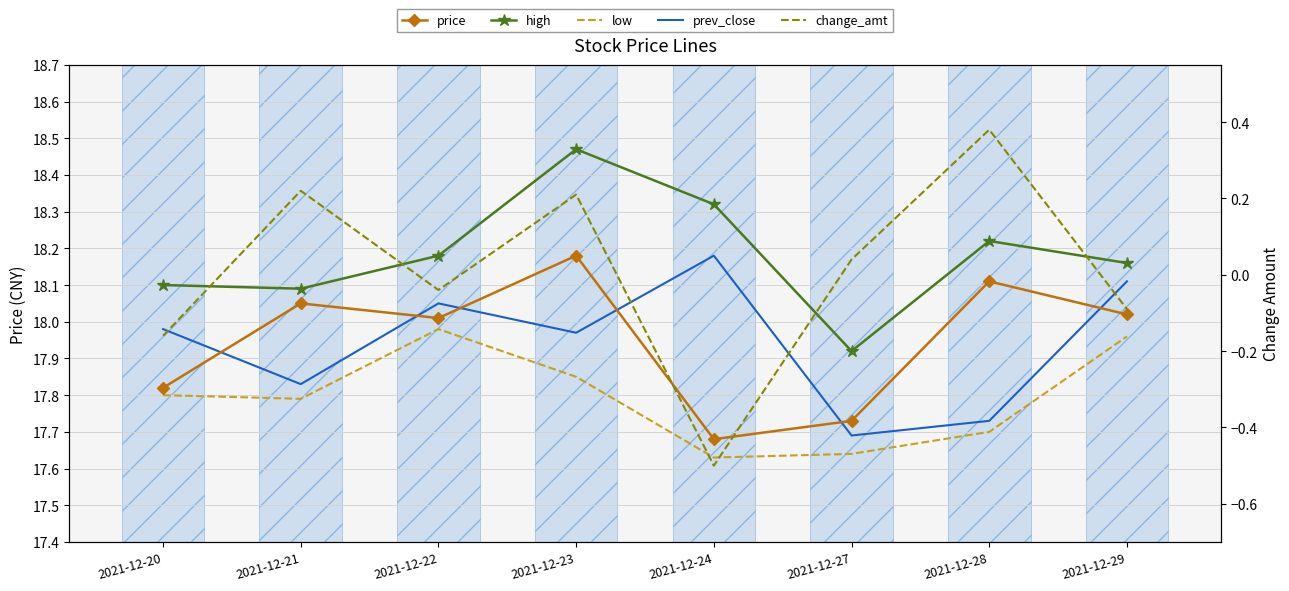

At which category is the sum across all series the highest?

2021-12-23